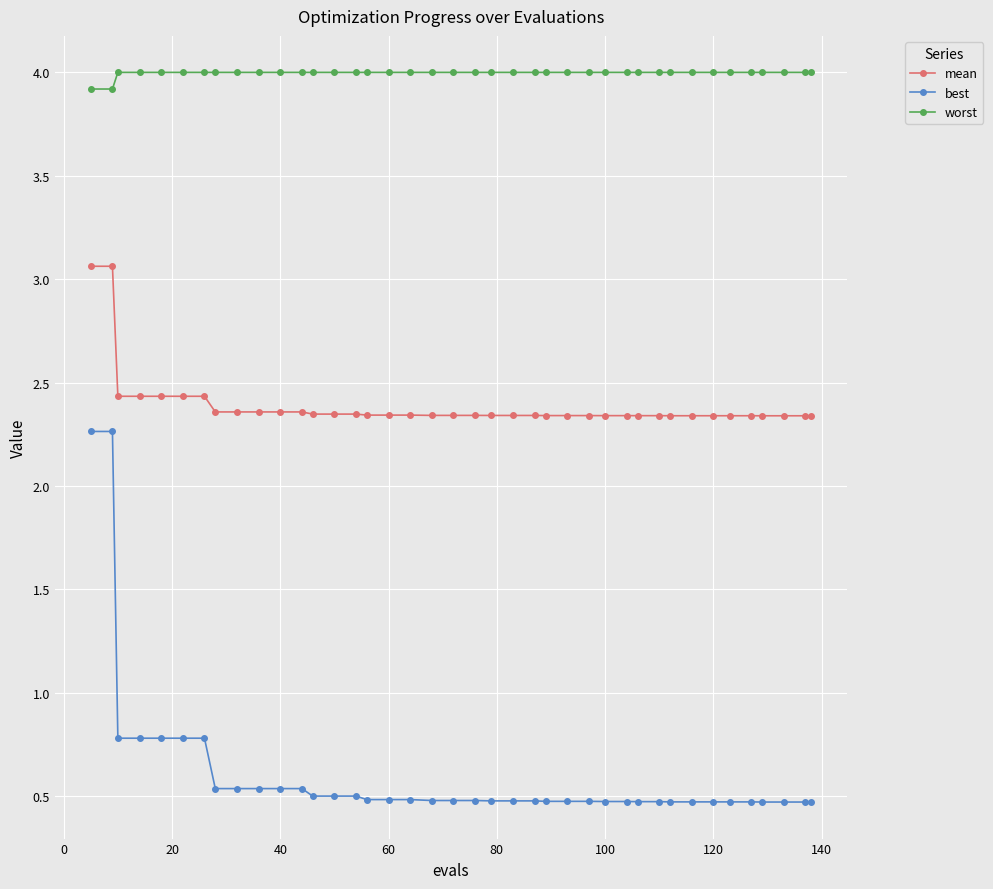

What is the average value of the best series?

0.6